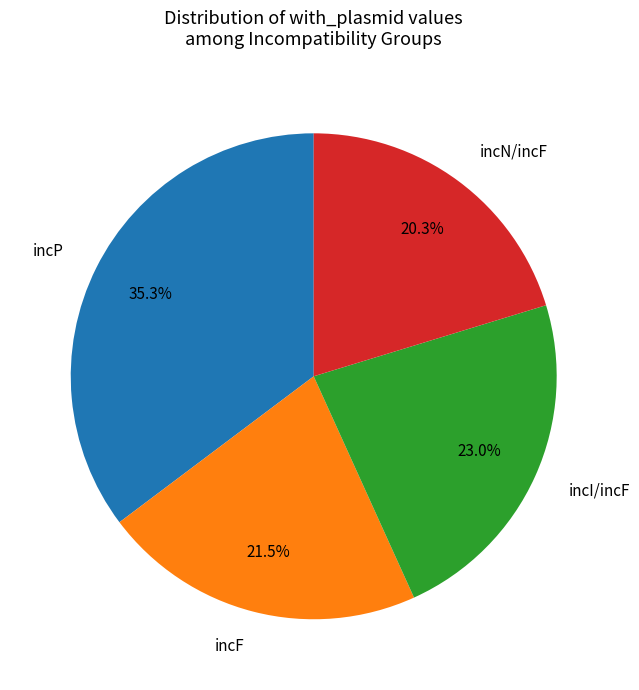

What is the smallest slice in the pie chart?

incN/incF